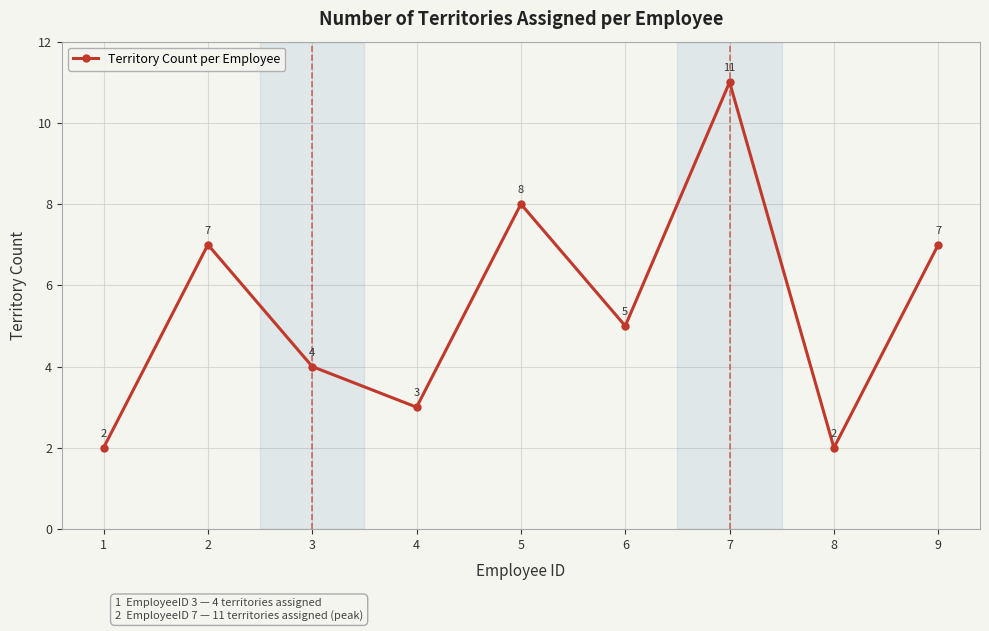

Reading left to right, what are all the values shown in this chart?

2	7	4	3	8	5	11	2	7